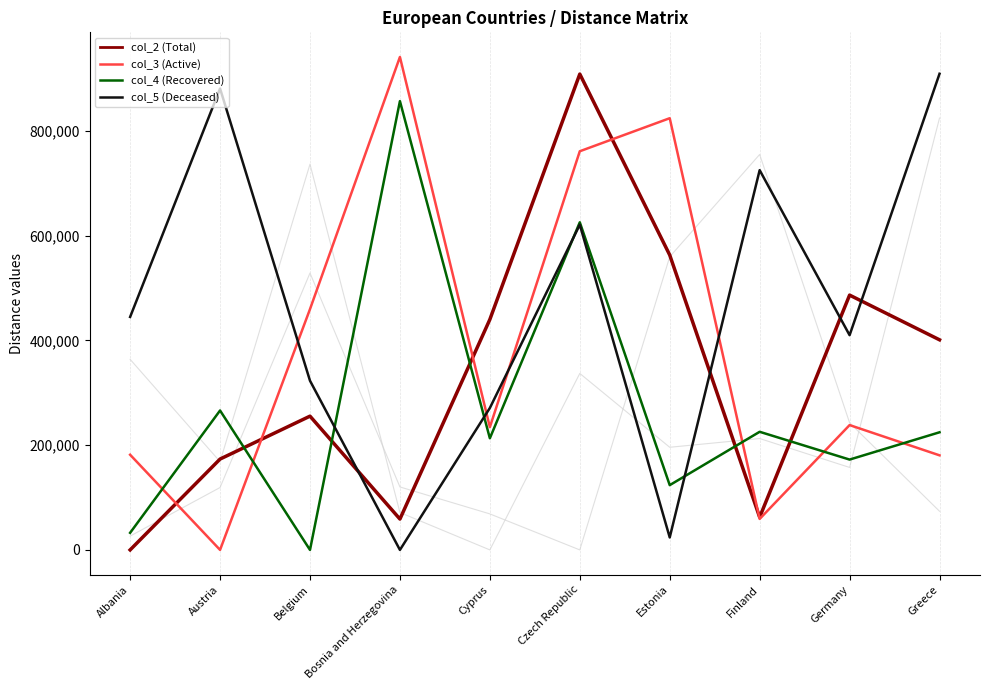

What is the difference between the highest and lowest values at Finland?

696062